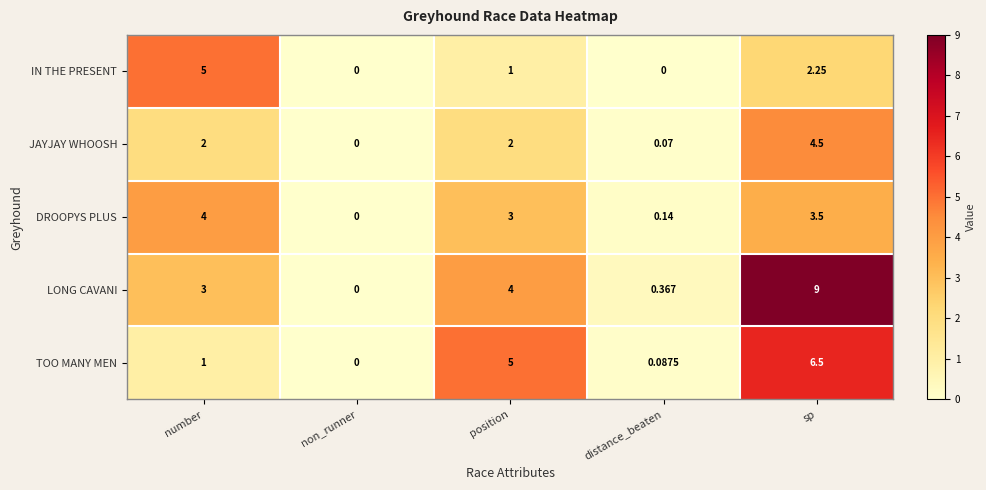

Which series has the widest spread of values?

LONG CAVANI